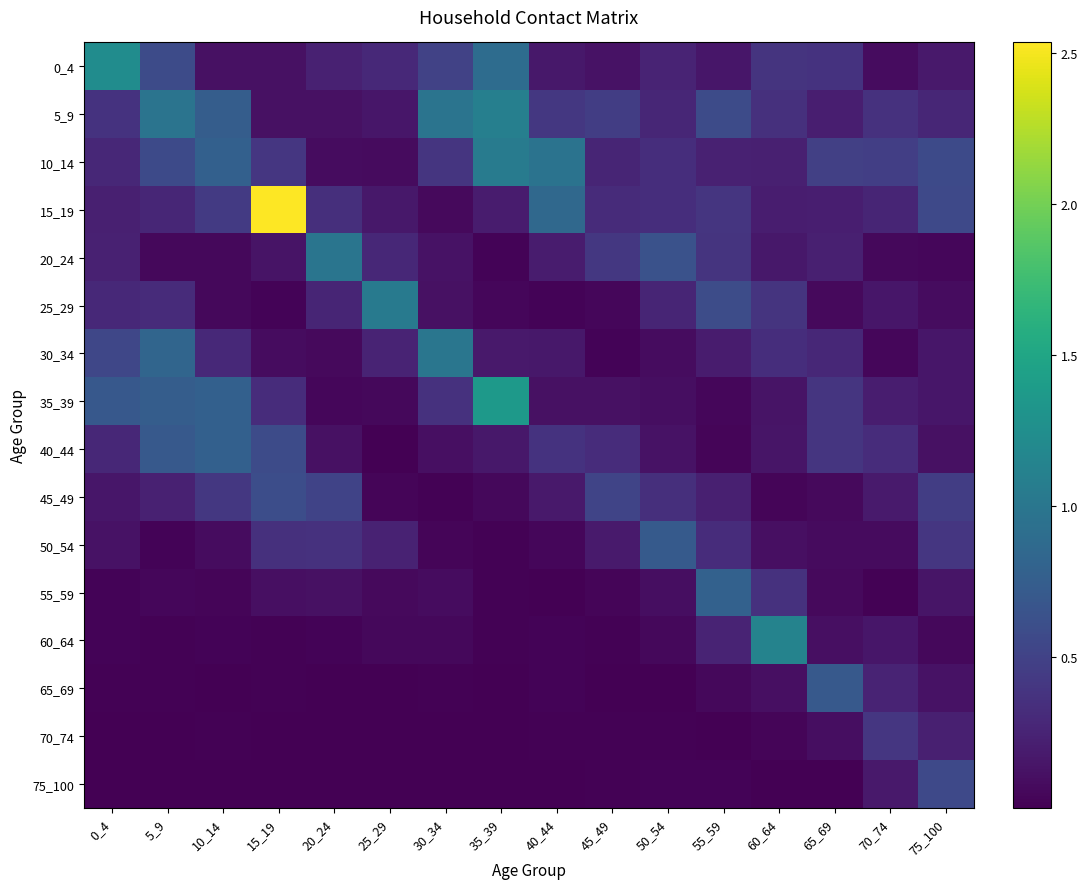

At how many categories does at least one series exceed 0?

16